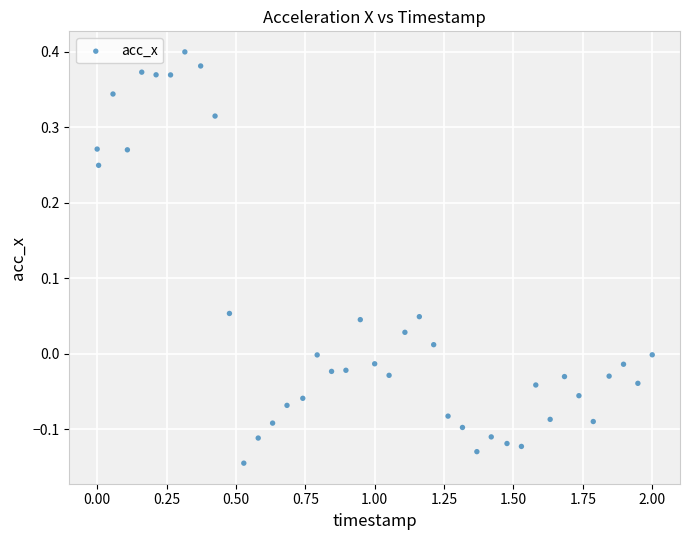

What is the range of Y values (max minus min)?

0.5